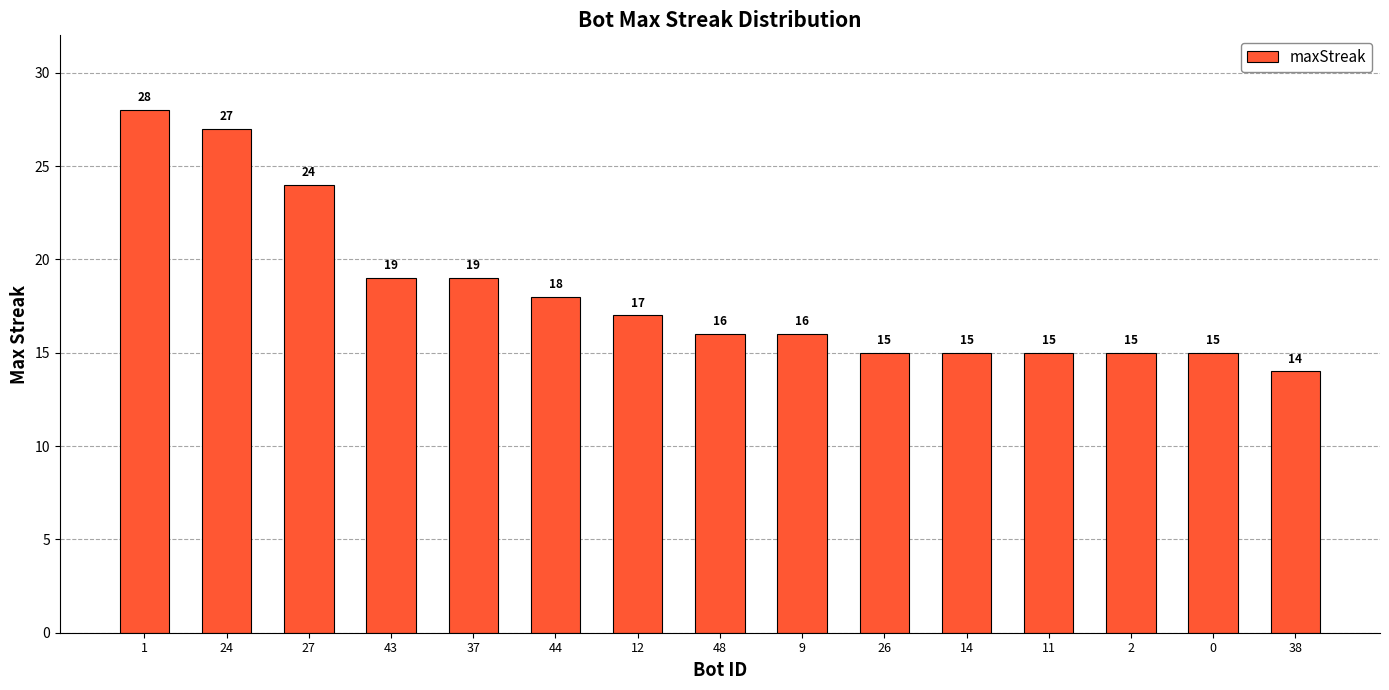

What is the difference between the maximum and second lowest values?

13